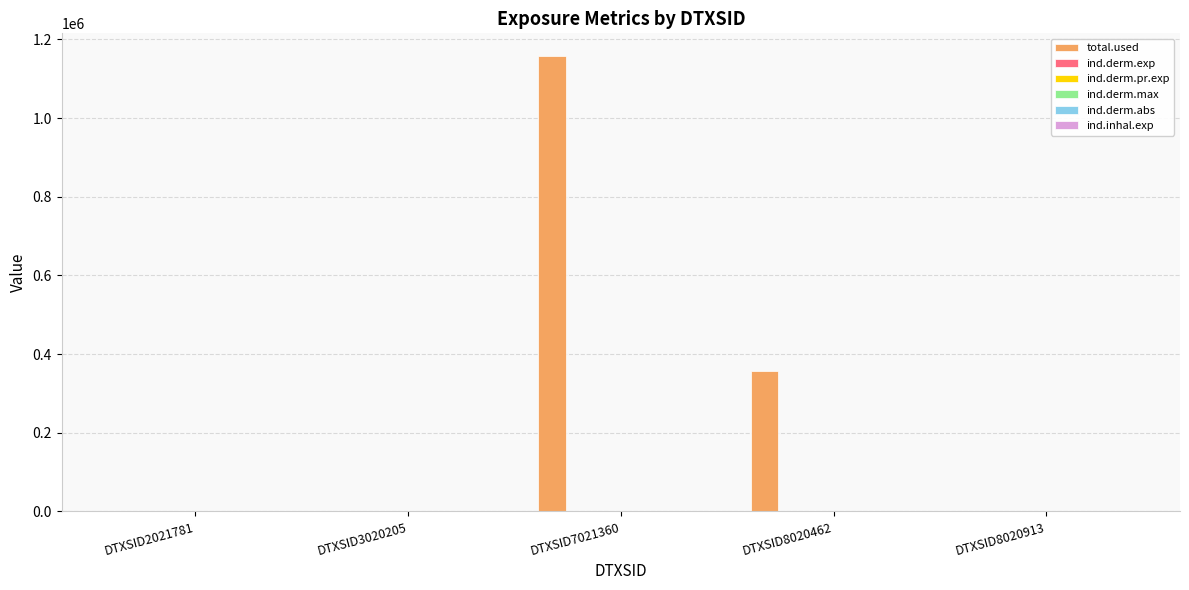

Are the bars horizontal?

No